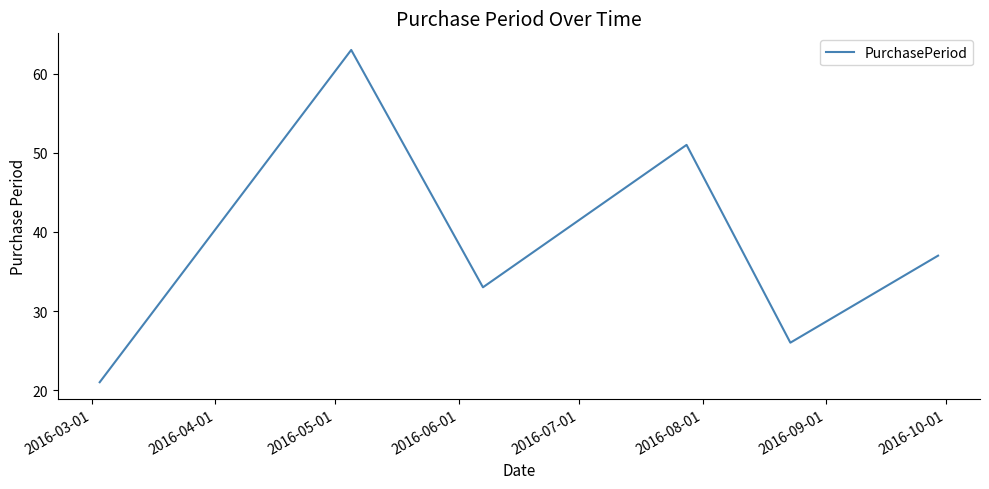

What is the sum of all values?

231